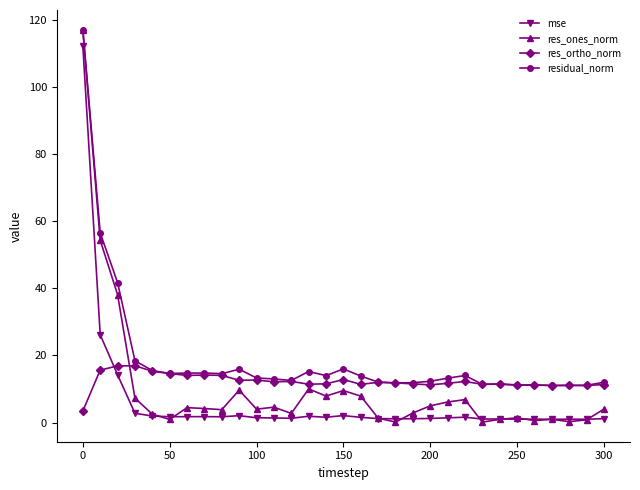

Which series has the largest total across all categories?

residual_norm